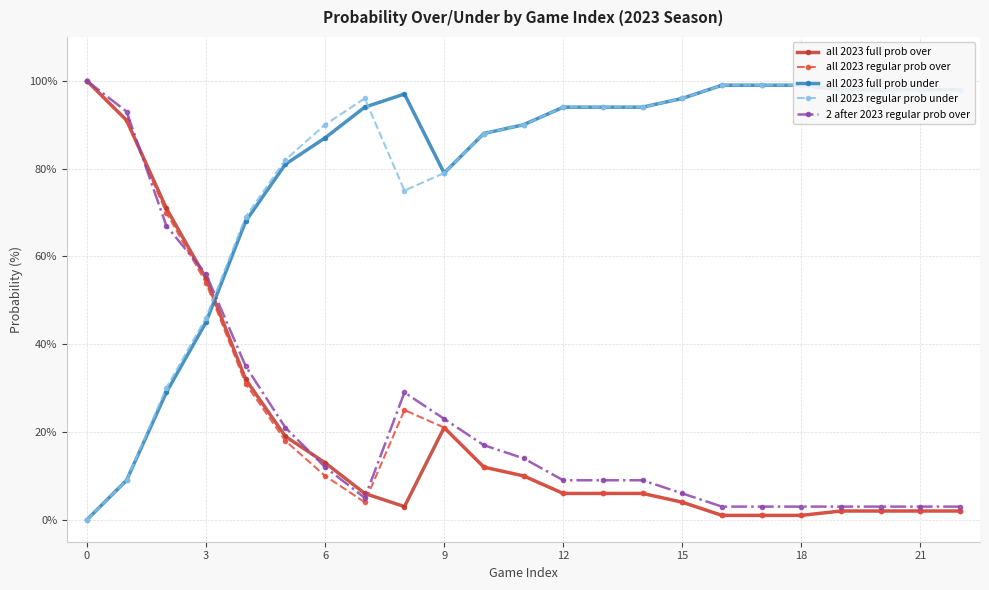

The 2 after 2023 regular prob over series shows 6 at 15. True or false?

True